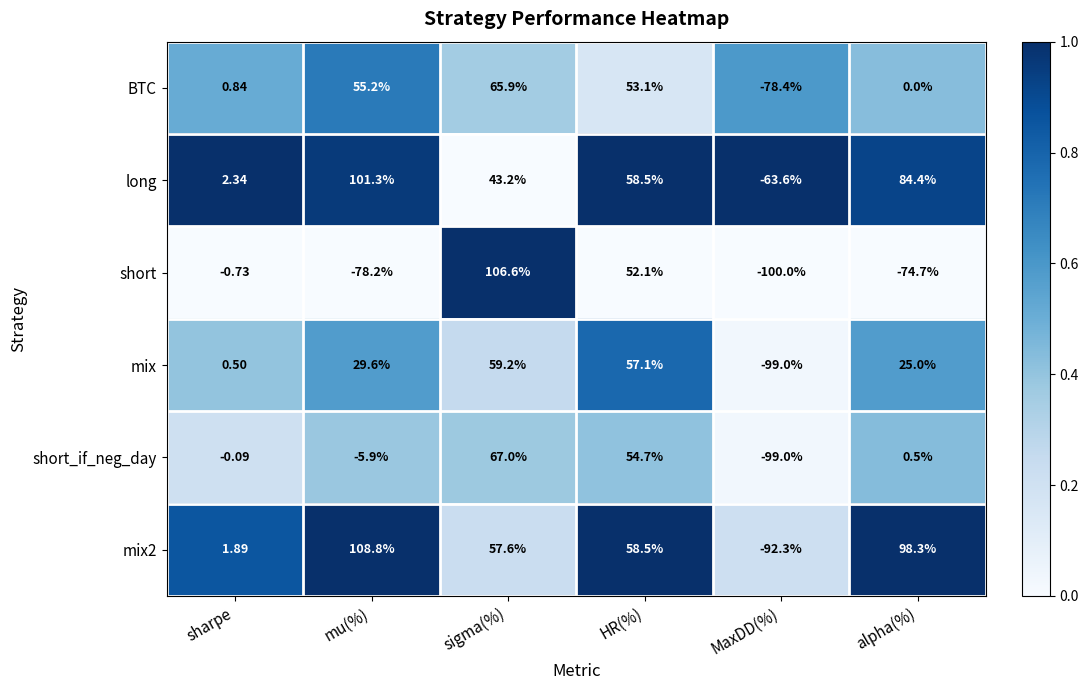

Rank the series by their maximum value, from lowest to highest.

mix, BTC, short_if_neg_day, long, short, mix2